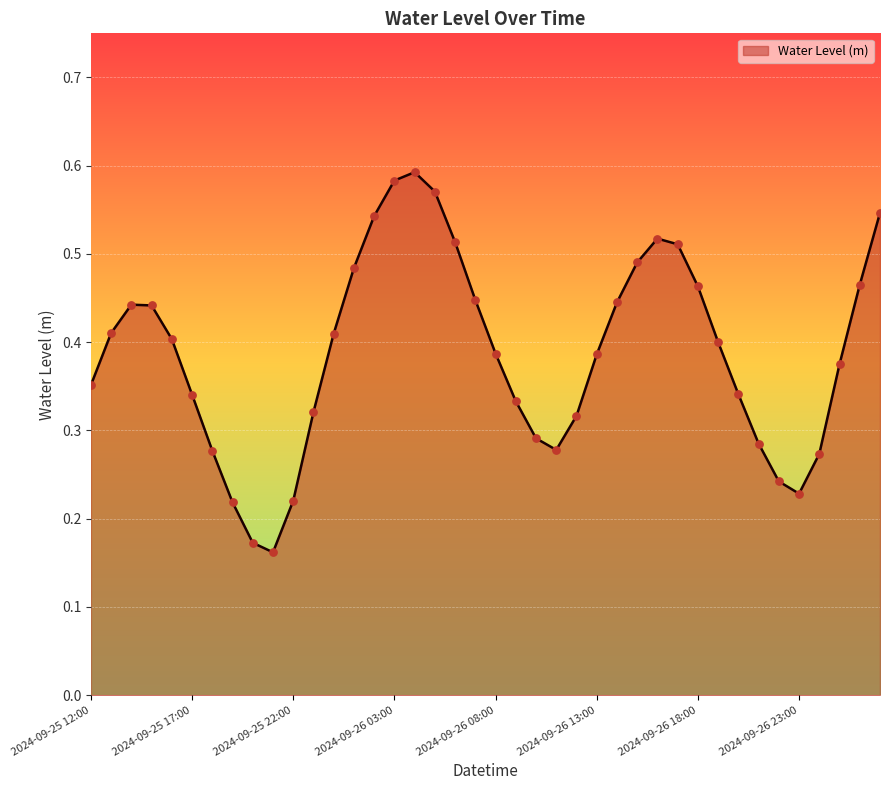

How many lines are shown in the chart?

1